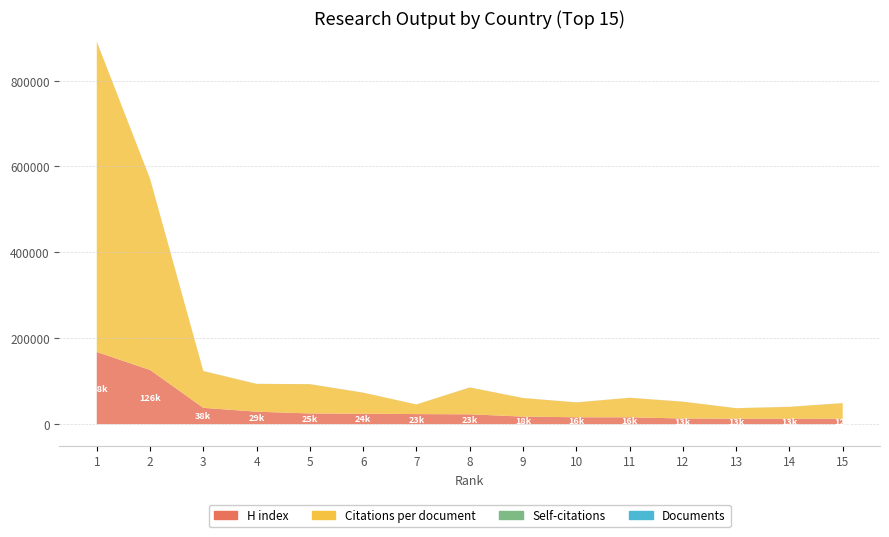

Reading right to left, list all the values displayed in this chart.

H index: 138	131	103	94	127	124	139	177	69	151	141	170	155	278	176
Citations per document: 16	12	8	9	12	11	12	15	2	10	9	12	8	10	6
Self-citations: 36353	27620	24398	39184	45471	34607	43210	62436	22485	48820	68150	64609	85620	444998	722578
Documents: 12478	12635	12705	13131	15880	16004	17569	22908	23361	24407	24872	28998	37948	126158	167992